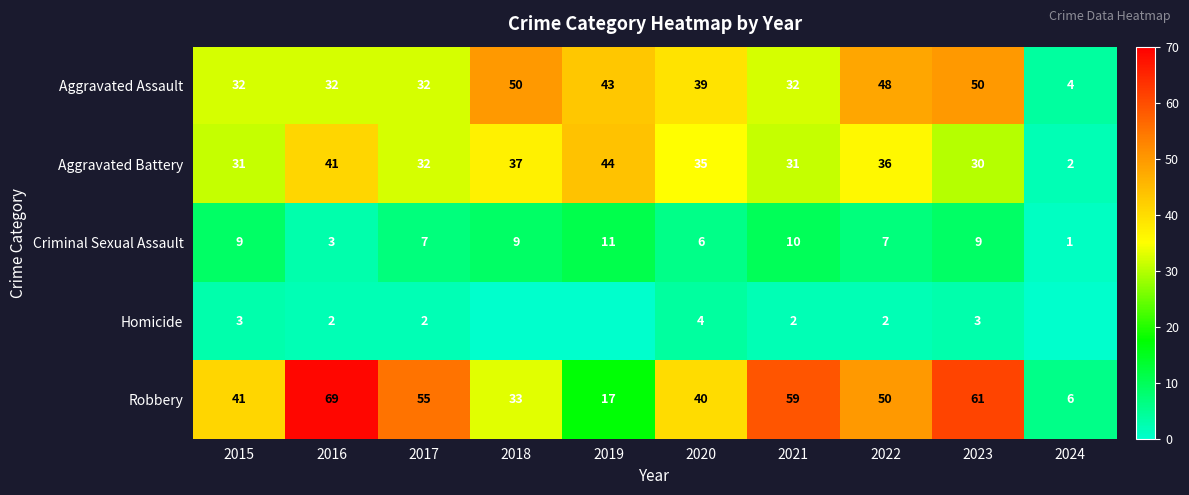

Is the value of Robbery at 2021 greater than the value of Homicide at 2021?

Yes